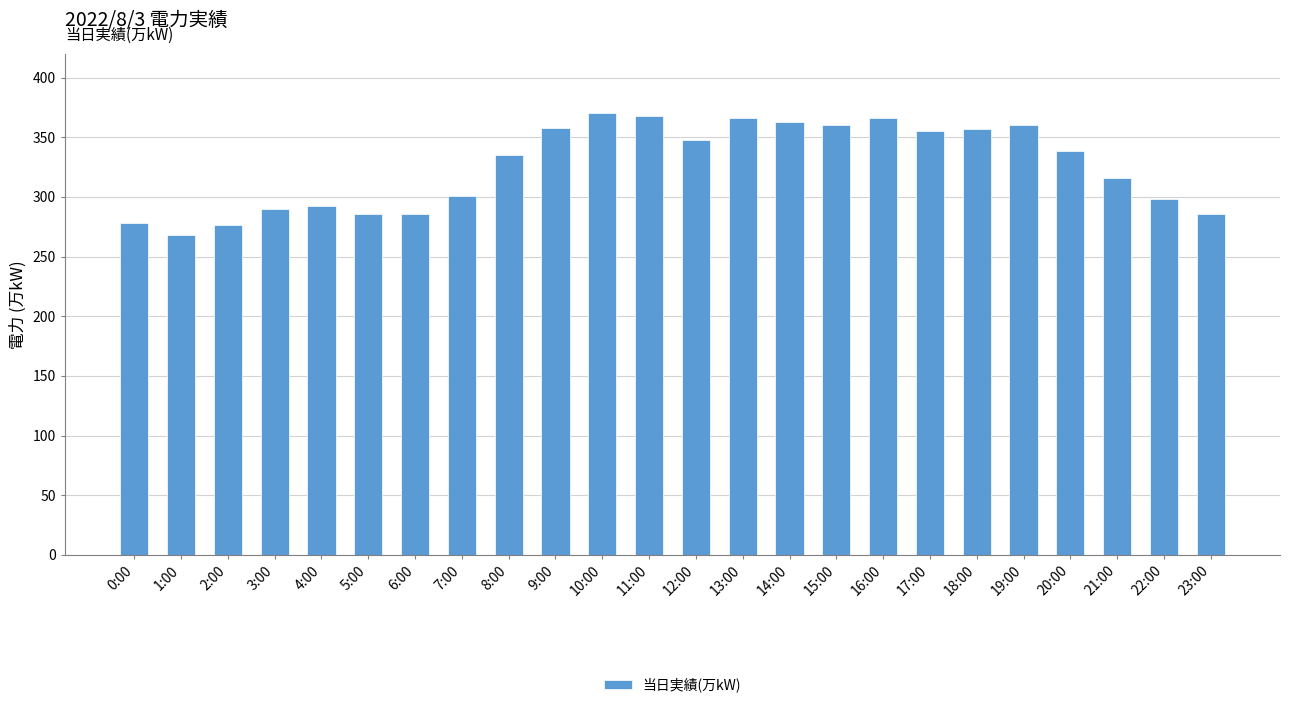

What is the smallest value displayed?

268